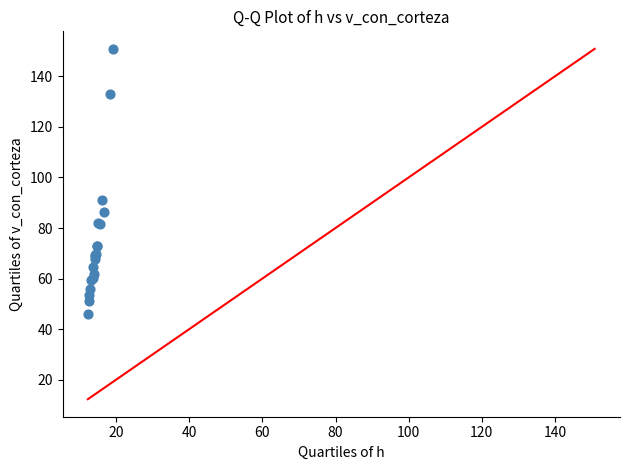

What Y value in the scatter plot is closest to 98?

91.1